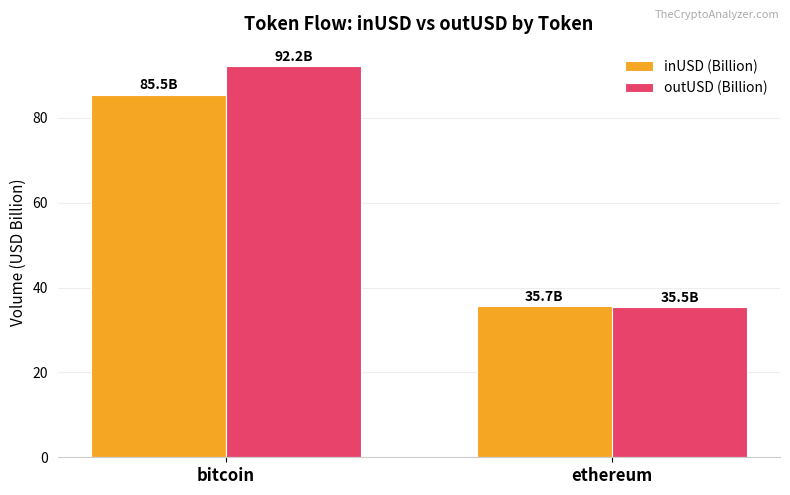

True or false: inUSD (Billion) has a value of 85.5 at bitcoin.

True